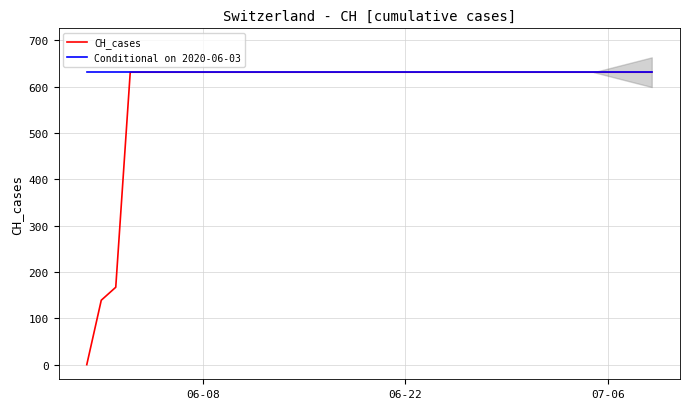

Rank the series by their maximum value, from highest to lowest.

CH_cases, Conditional on 2020-06-03